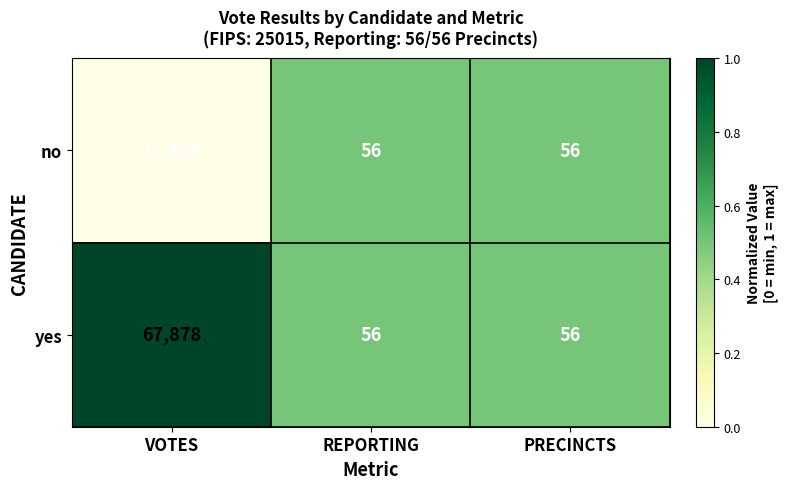

The value of no at REPORTING is 56. True or false?

True